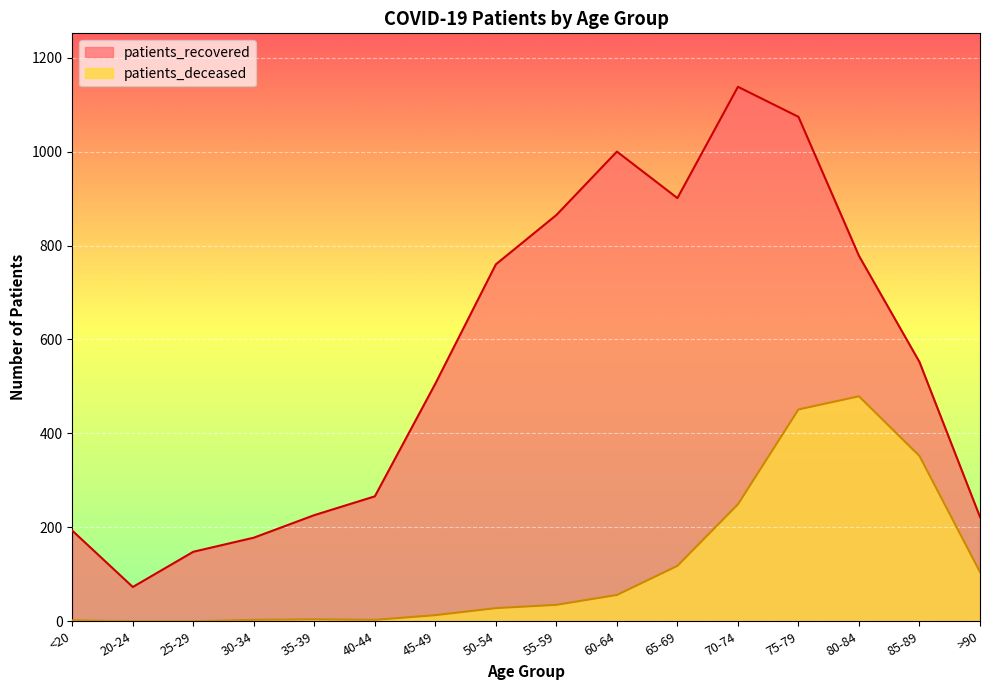

At which category is the sum across all series the highest?

75-79